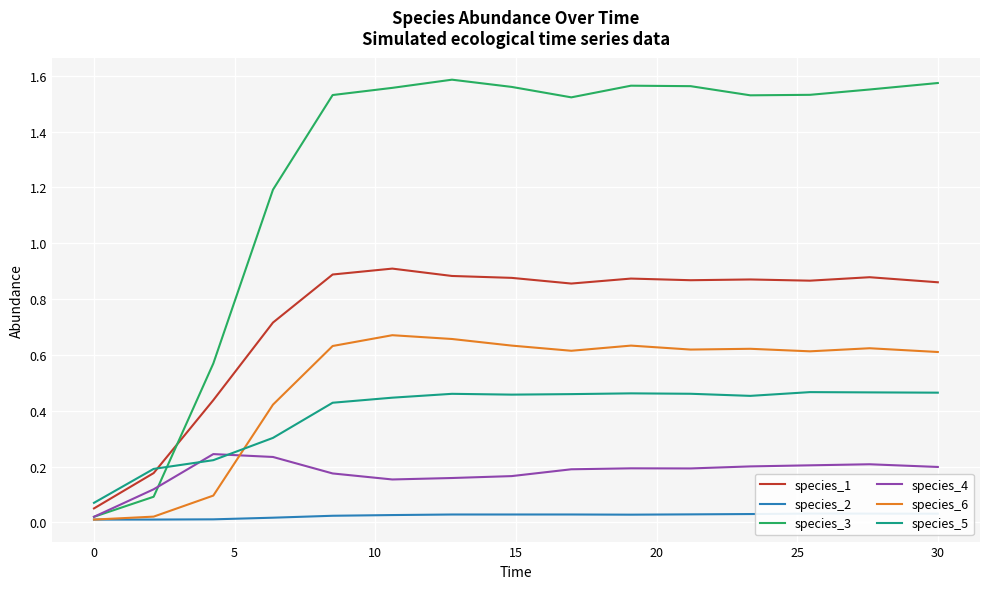

The species_4 series shows 0.1 at 30. True or false?

False